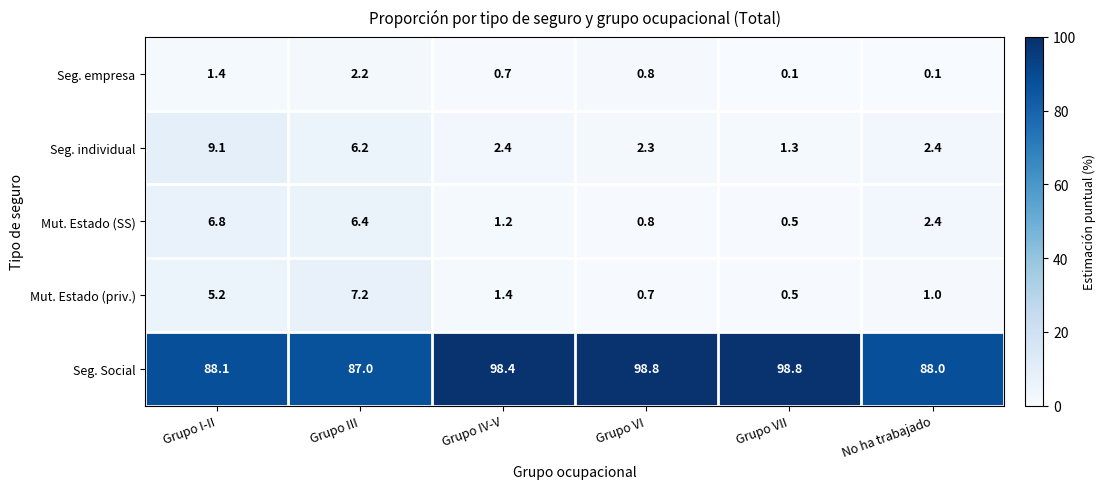

Rank the categories by Mut. Estado (SS) value from highest to lowest.

Grupo I-II, Grupo III, No ha trabajado, Grupo IV-V, Grupo VI, Grupo VII